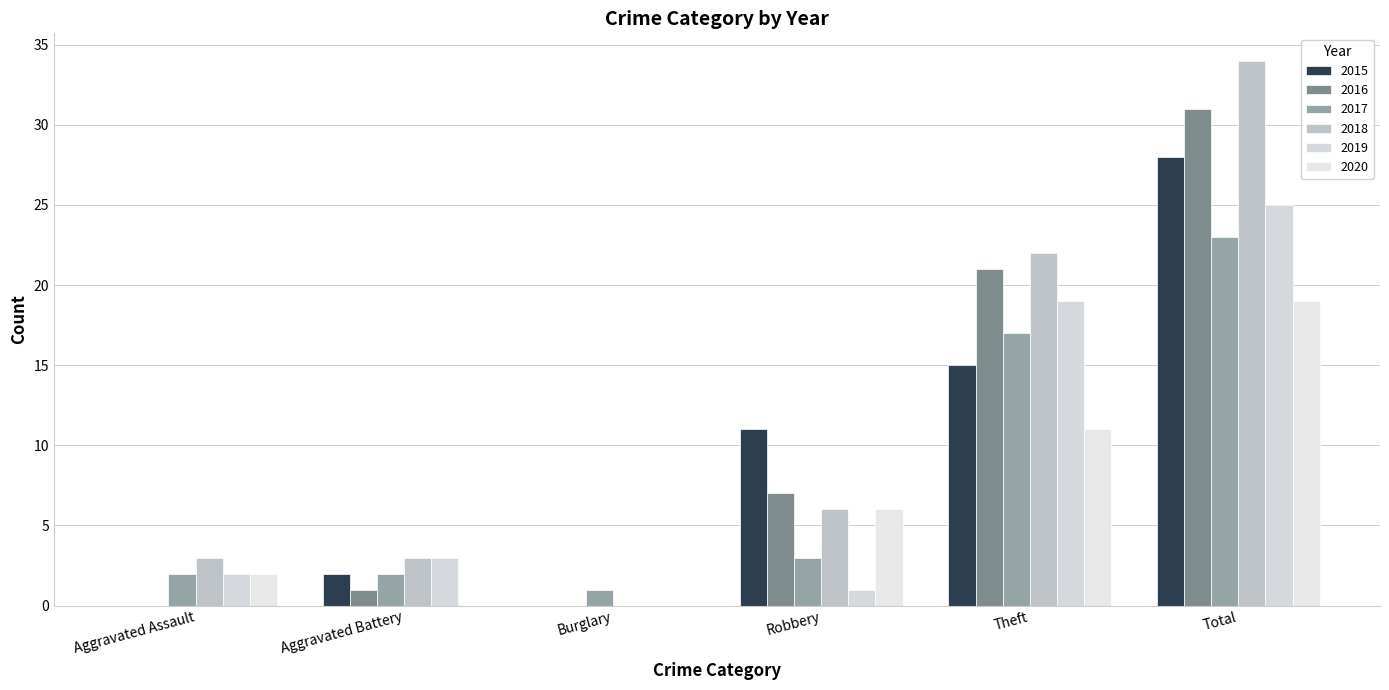

Reading left to right, what are all the values shown in this chart?

2015: Aggravated Assault=0	Aggravated Battery=2	Burglary=0	Robbery=11	Theft=15	Total=28
2016: Aggravated Assault=0	Aggravated Battery=1	Burglary=0	Robbery=7	Theft=21	Total=31
2017: Aggravated Assault=2	Aggravated Battery=2	Burglary=1	Robbery=3	Theft=17	Total=23
2018: Aggravated Assault=3	Aggravated Battery=3	Burglary=0	Robbery=6	Theft=22	Total=34
2019: Aggravated Assault=2	Aggravated Battery=3	Burglary=0	Robbery=1	Theft=19	Total=25
2020: Aggravated Assault=2	Aggravated Battery=0	Burglary=0	Robbery=6	Theft=11	Total=19